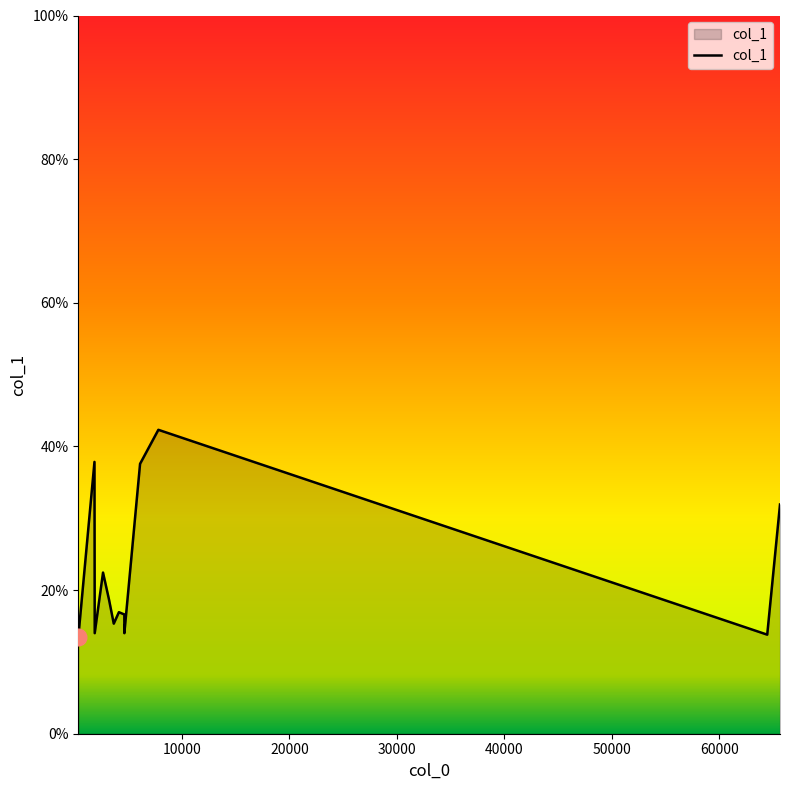

Reading left to right, transcribe all the data shown in this chart.

13.4	37.8	14.0	22.4	18.6	15.3	16.9	16.6	14.0	37.6	42.3	13.8	31.9